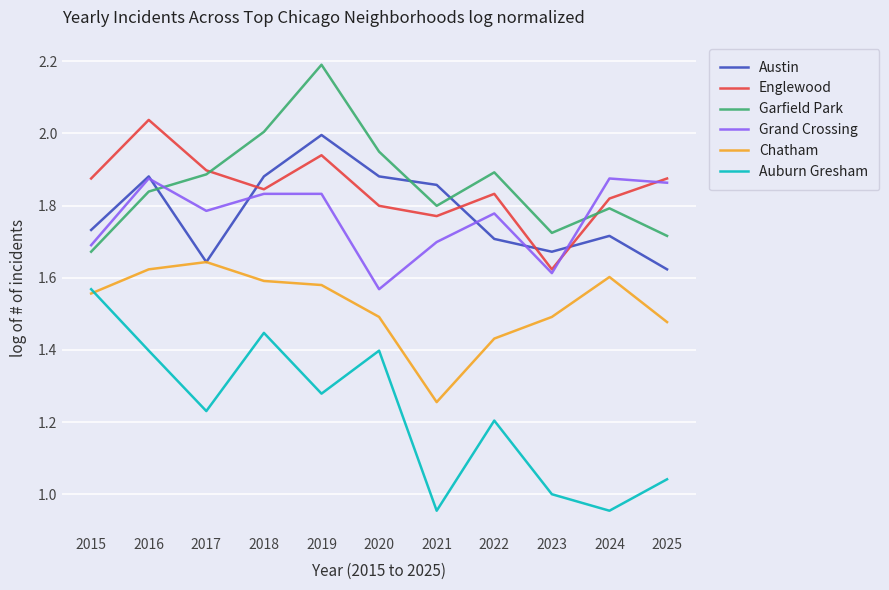

Is the value of Garfield Park at 2018 greater than the value of Englewood at 2021?

Yes